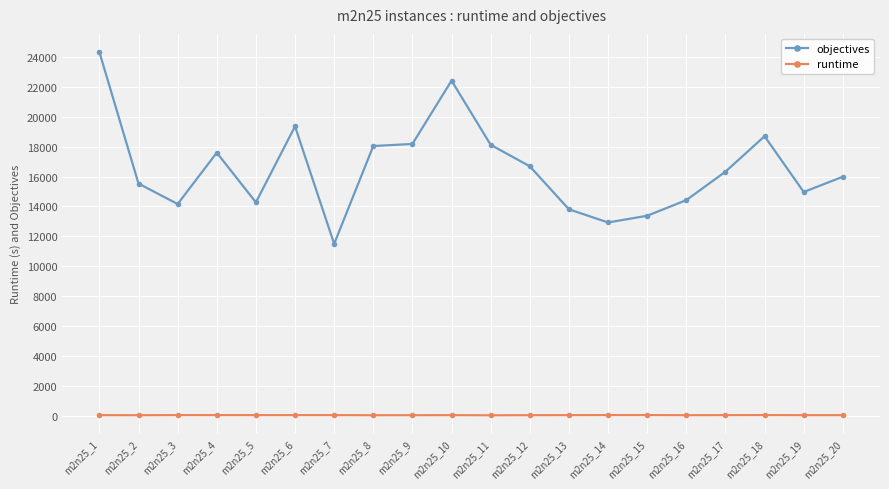

Is the value of runtime at m2n25_1 greater than the value of objectives at m2n25_19?

No